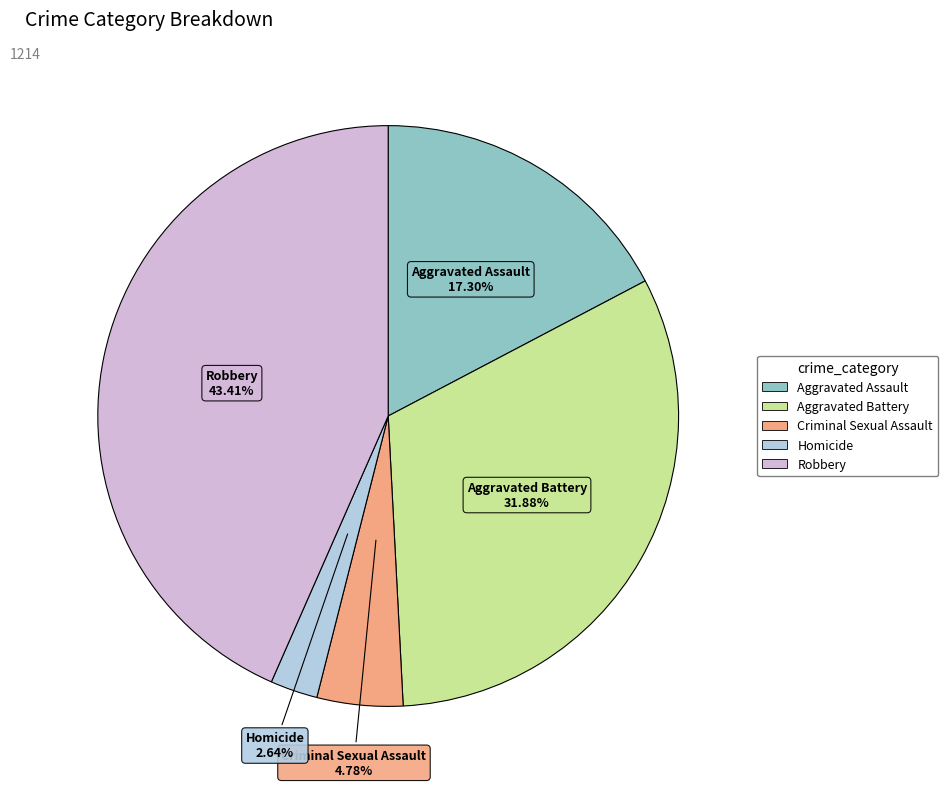

Is it true that Aggravated Assault is 8% of the pie?

False